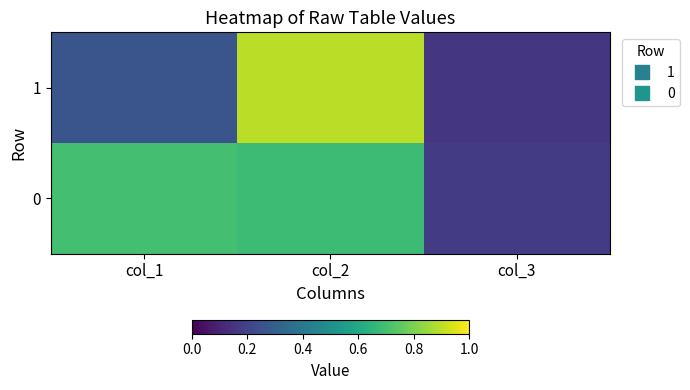

Reading left to right, list all the values displayed in this chart.

1: col_1=0.3	col_2=0.9	col_3=0.2
0: col_1=0.7	col_2=0.7	col_3=0.2